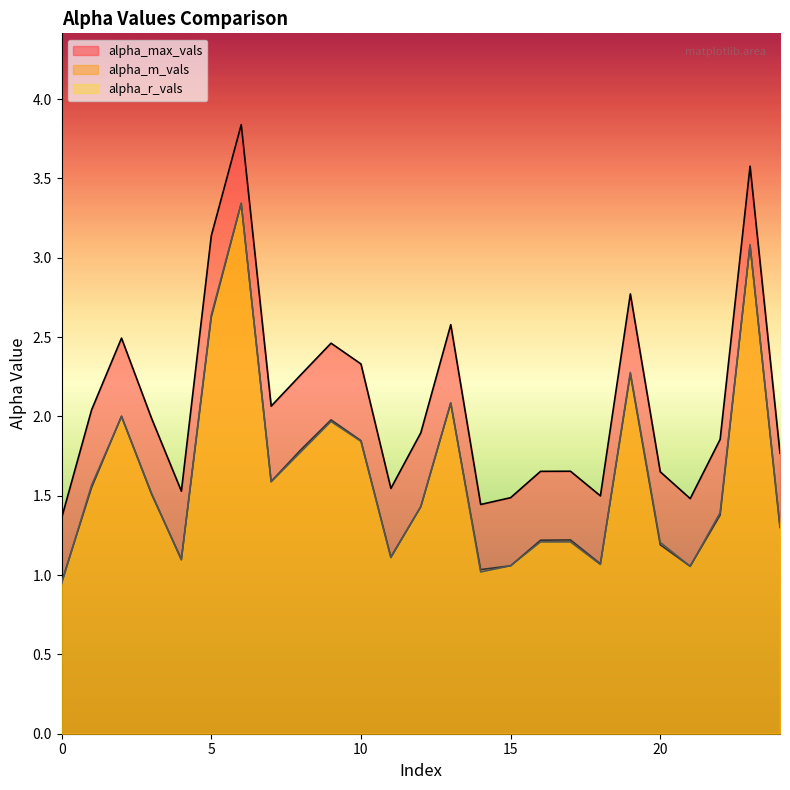

Reading left to right, transcribe all the data shown in this chart.

alpha_max_vals: 1.4	2.0	2.5	2.0	1.5	3.1	3.8	2.1	2.3	2.5	2.3	1.5	1.9	2.6	1.4	1.5	1.7	1.7	1.5	2.8	1.7	1.5	1.9	3.6	1.8
alpha_m_vals: 1.0	1.6	2.0	1.5	1.1	2.6	3.3	1.6	1.8	2.0	1.8	1.1	1.4	2.1	1.0	1.1	1.2	1.2	1.1	2.3	1.2	1.1	1.4	3.1	1.3
alpha_r_vals: 0.9	1.6	2.0	1.5	1.1	2.6	3.3	1.6	1.8	2.0	1.8	1.1	1.4	2.1	1.0	1.1	1.2	1.2	1.1	2.3	1.2	1.1	1.4	3.1	1.3